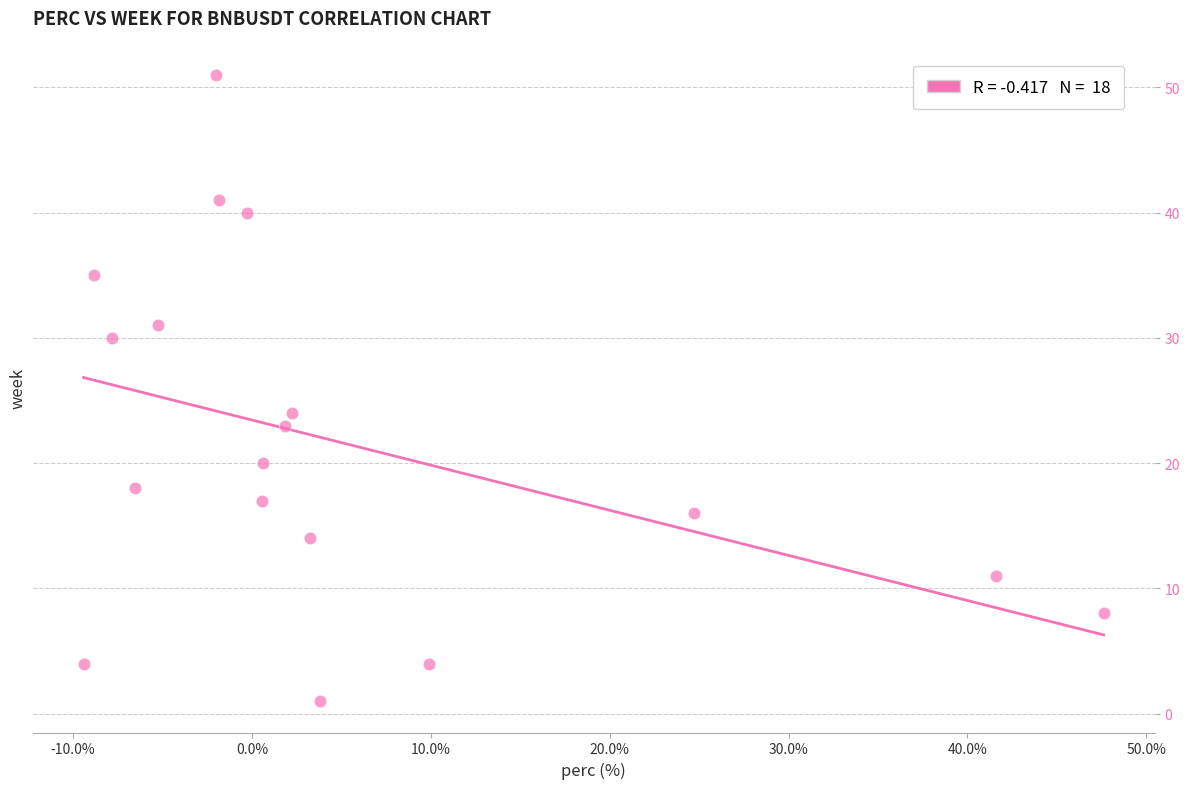

What Y value in the scatter plot is closest to 26?

24